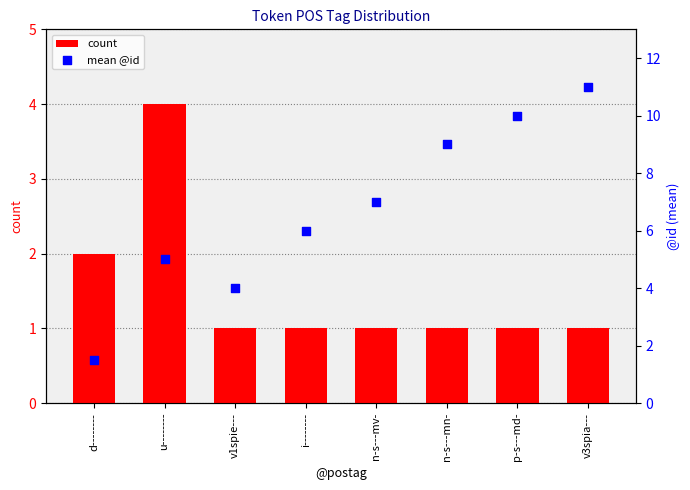

What are all the series names shown in the legend?

count, mean @id